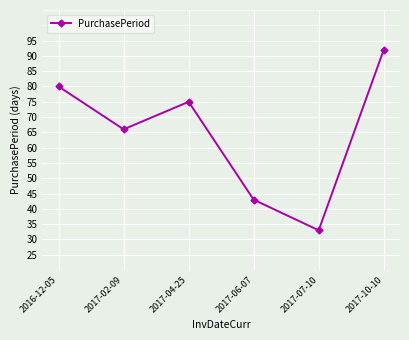

At which category does the chart reach its peak across all series?

2017-10-10